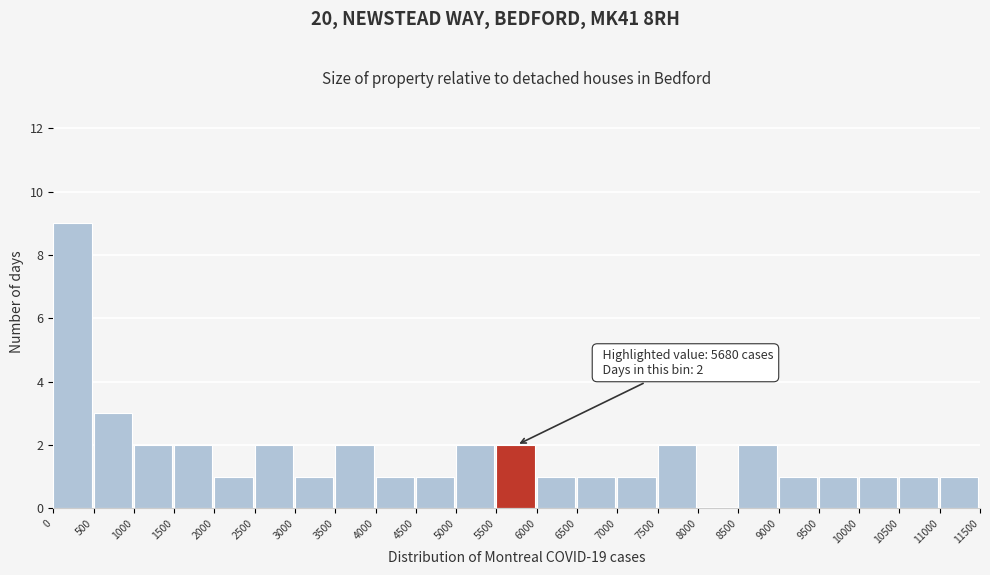

Which range on the x-axis has the tallest bar?

0 to 500